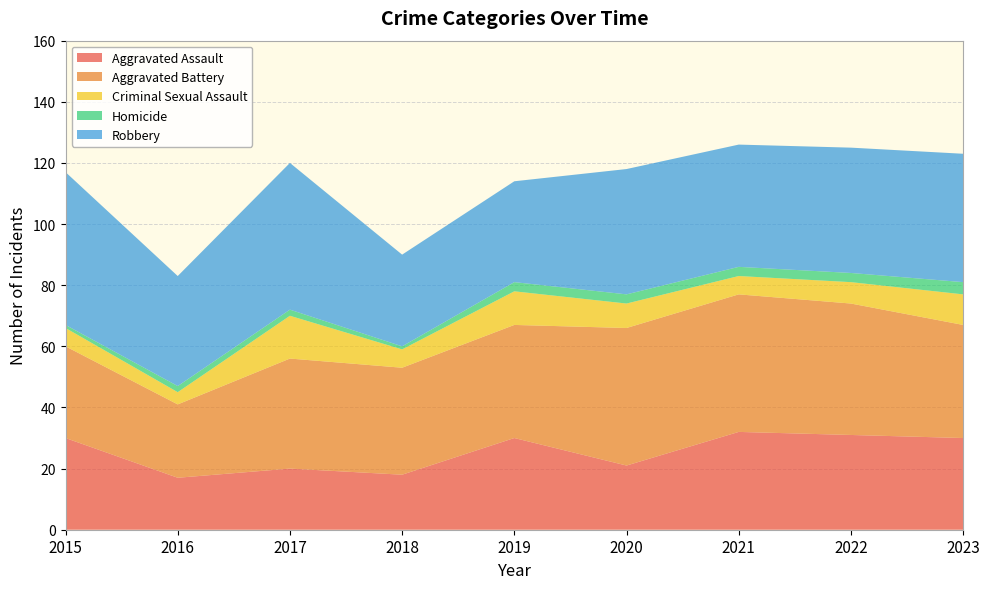

Reading right to left, extract all data points from this chart.

Aggravated Assault: 30	31	32	21	30	18	20	17	30
Aggravated Battery: 37	43	45	45	37	35	36	24	30
Criminal Sexual Assault: 10	7	6	8	11	6	14	4	6
Homicide: 4	3	3	3	3	1	2	2	1
Robbery: 42	41	40	41	33	30	48	36	50